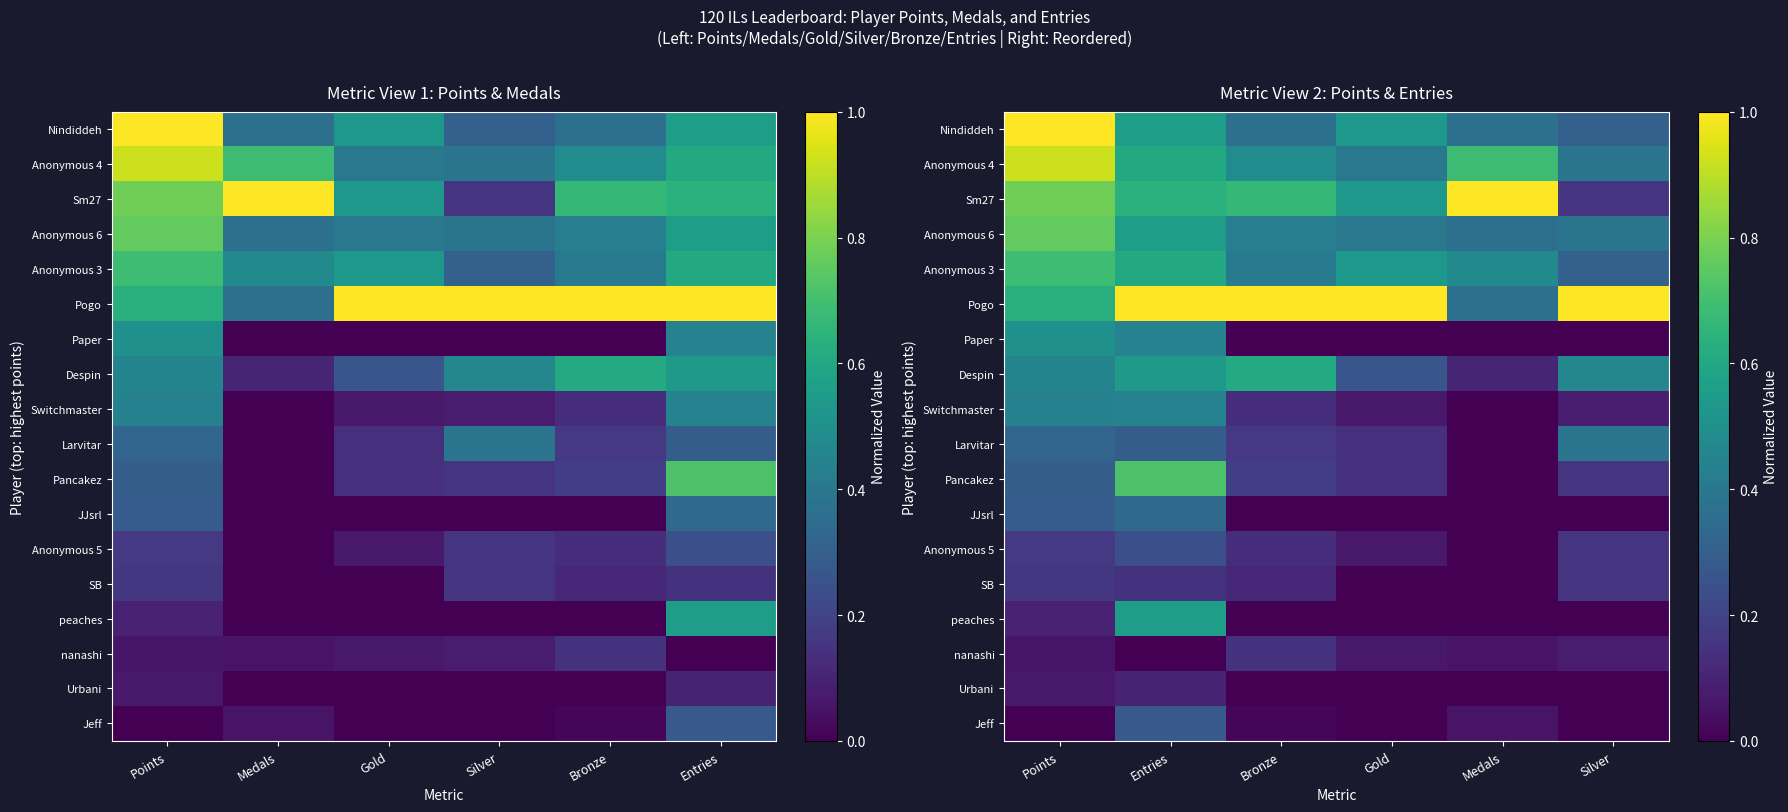

What is the difference between the maximum and second lowest values in the Anonymous 3 series?

0.3